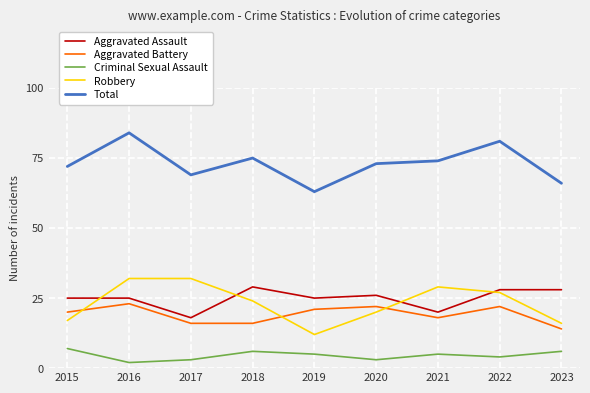

True or false: Total and Robbery cross at least once.

False